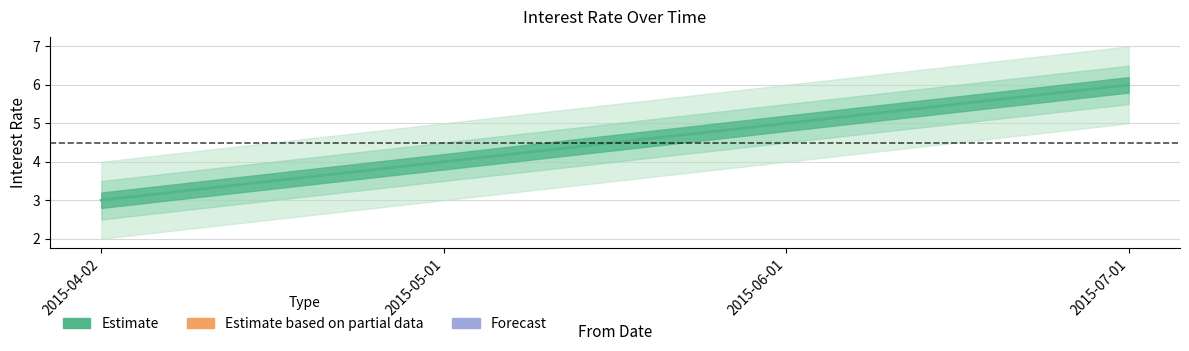

Reading left to right, transcribe all the data shown in this chart.

3	4	5	6